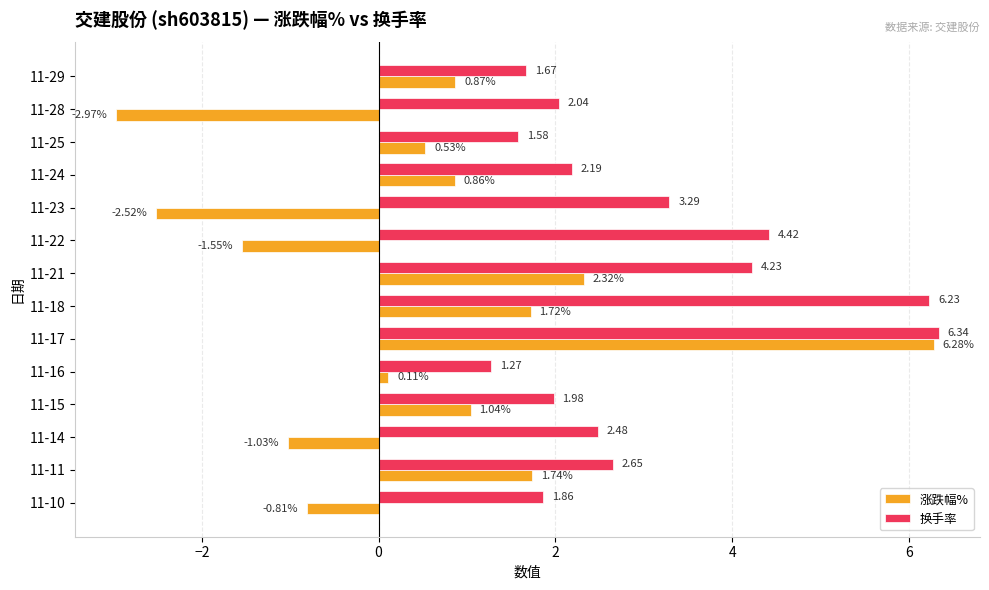

Which series has the widest spread of values?

涨跌幅%